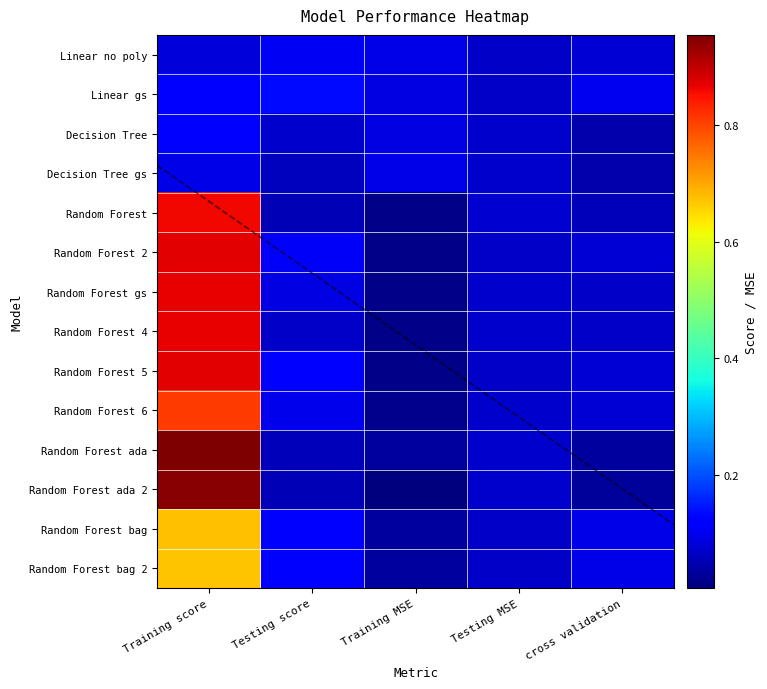

Between Training score and Training MSE, which series saw the biggest shift?

Random Forest ada 2